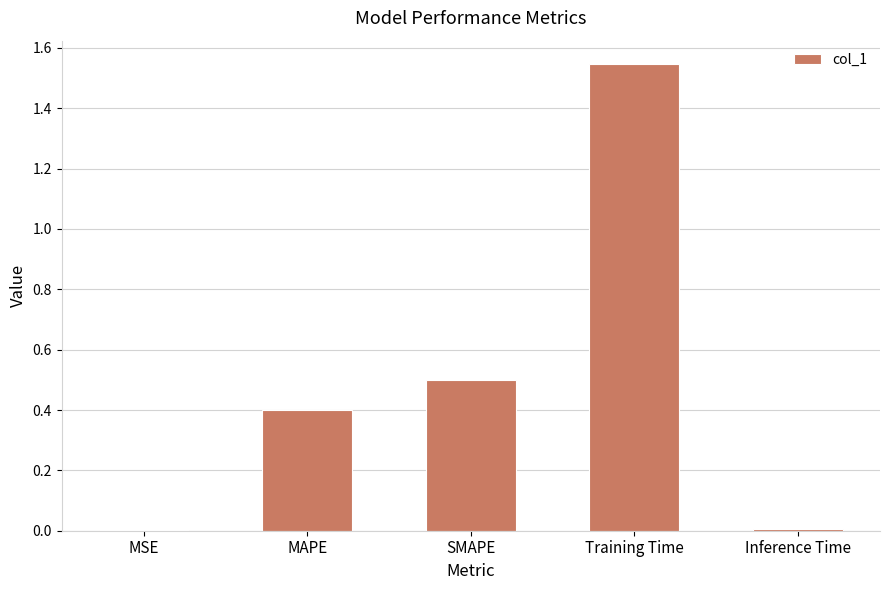

Between MSE and SMAPE, which is larger?

SMAPE